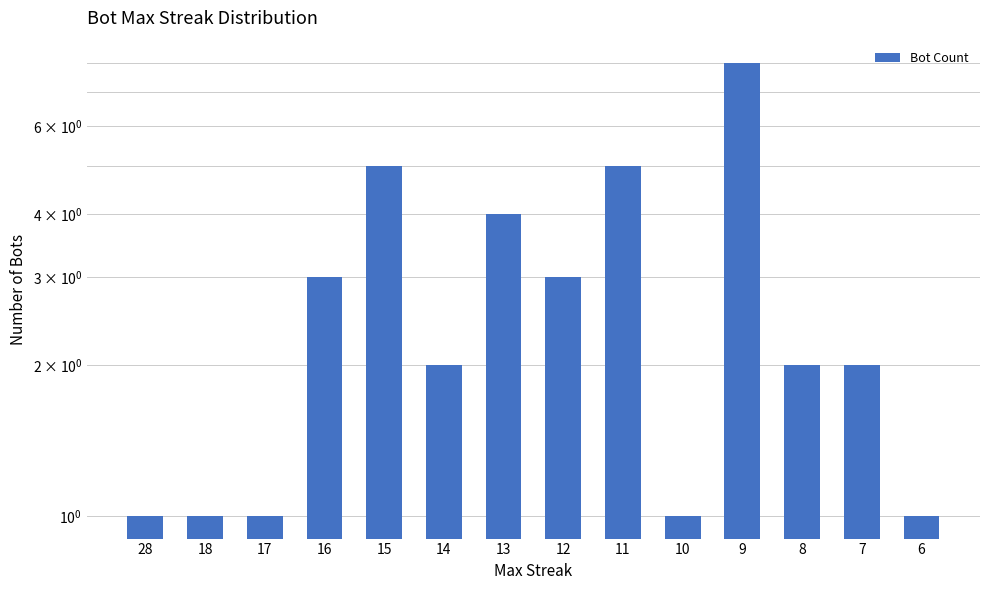

Rank the categories by value from lowest to highest.

28, 18, 17, 10, 6, 14, 8, 7, 16, 12, 13, 15, 11, 9